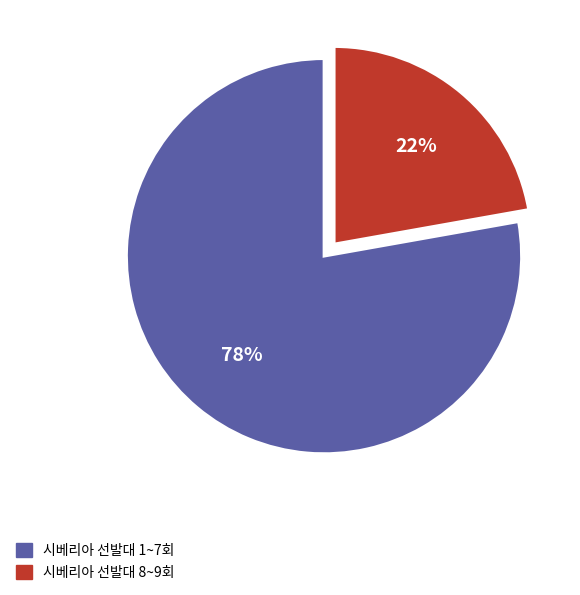

To the nearest percent, what is the average slice percentage?

50%